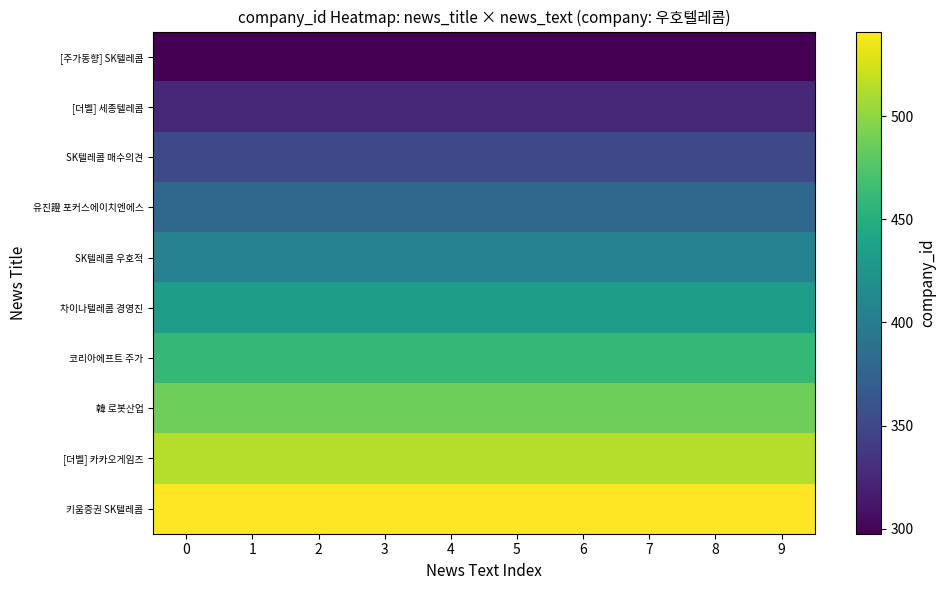

Rank the series at 4 from highest to lowest value.

키움증권 SK텔레콤, [더벨] 카카오게임즈, 韓 로봇산업, 코리아에프트 주가, 차이나텔레콤 경영진, SK텔레콤 우호적, 유진證 포커스에이치엔에스, SK텔레콤 매수의견, [더벨] 세종텔레콤, [주가동향] SK텔레콤